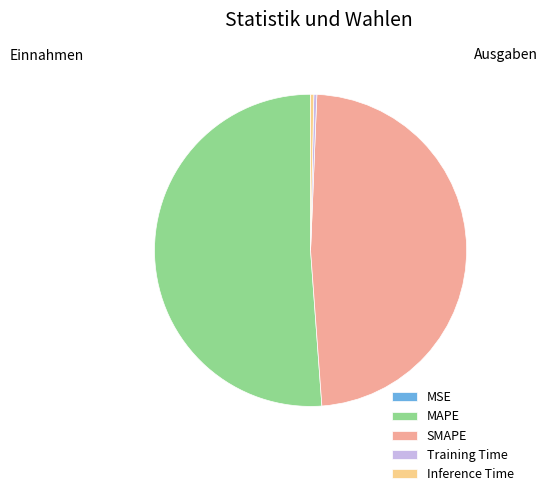

Which slice is the largest?

MAPE